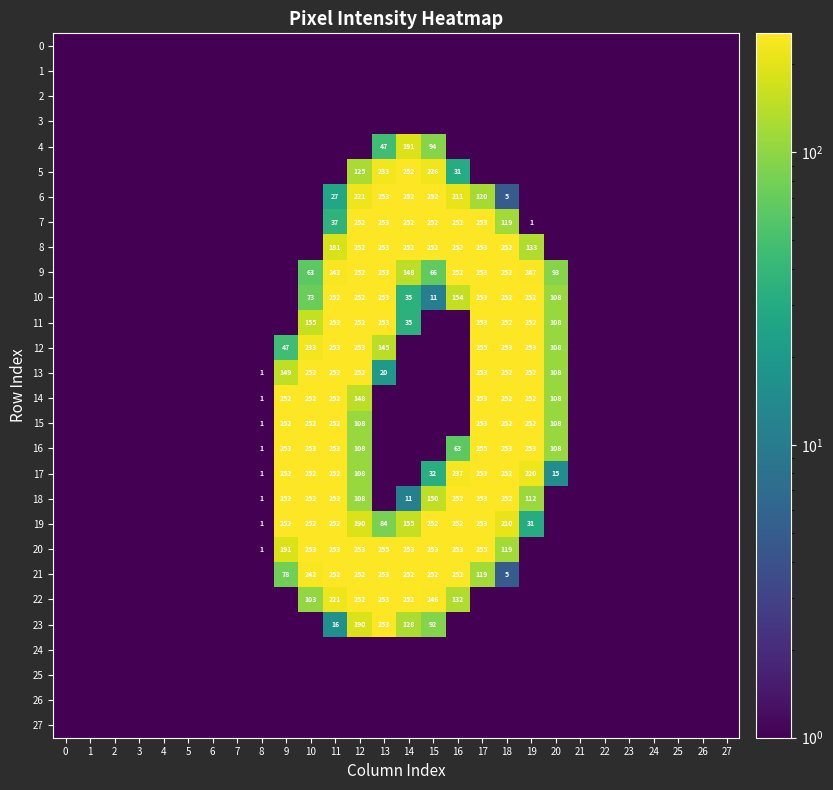

Which series changed the most between 8 and 12?

12